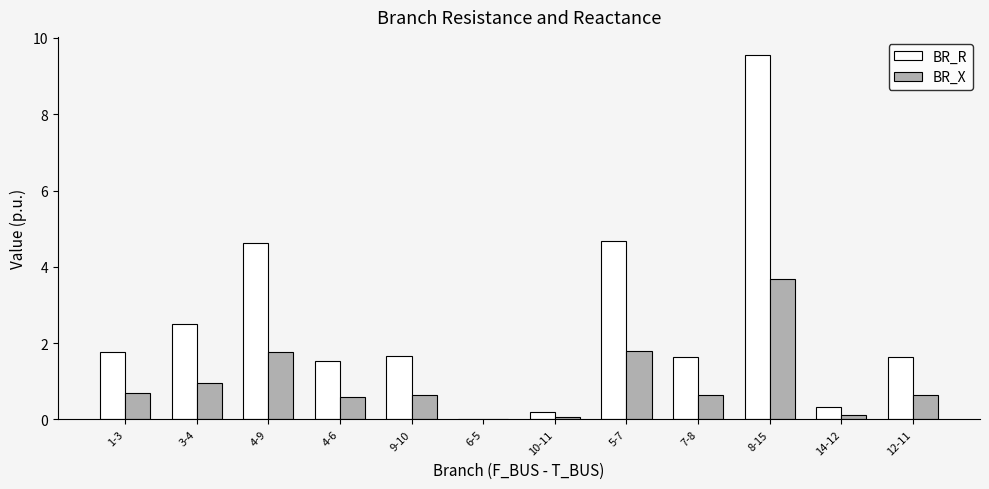

Which series has the largest total across all categories?

BR_R